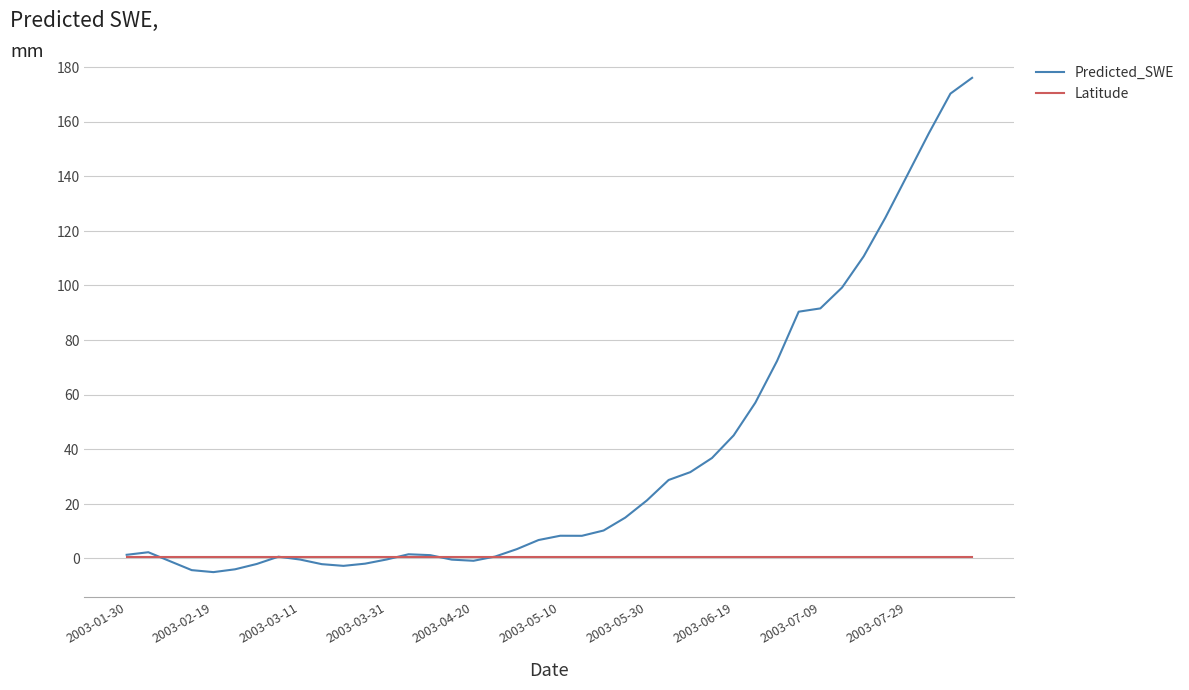

Which series has the widest spread of values?

Predicted_SWE